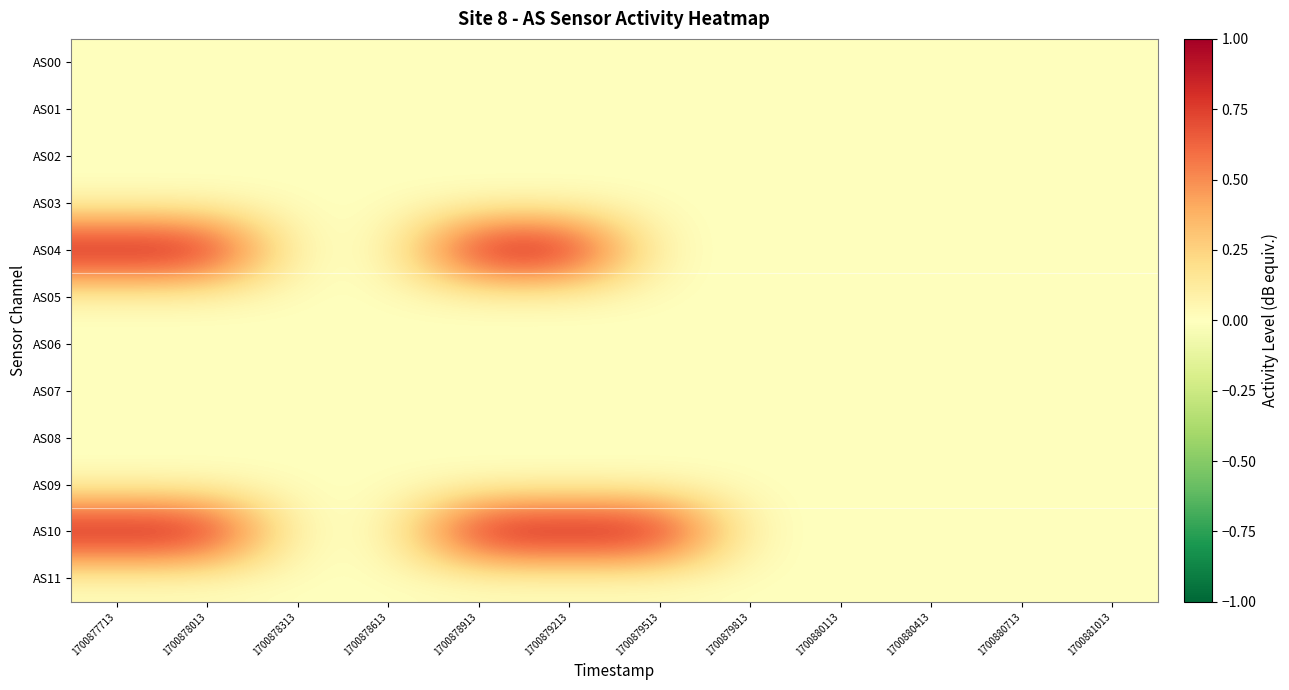

At which category is the sum across all series the highest?

1700877713